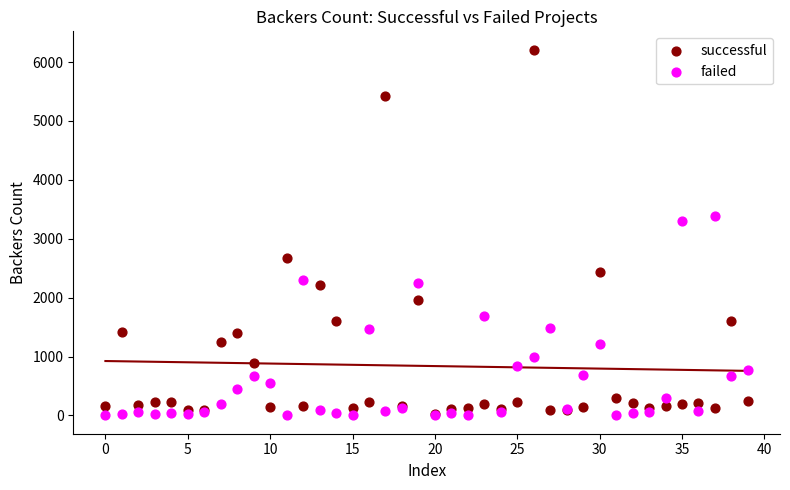

Across all series, what Y value is closest to 3106?

3304